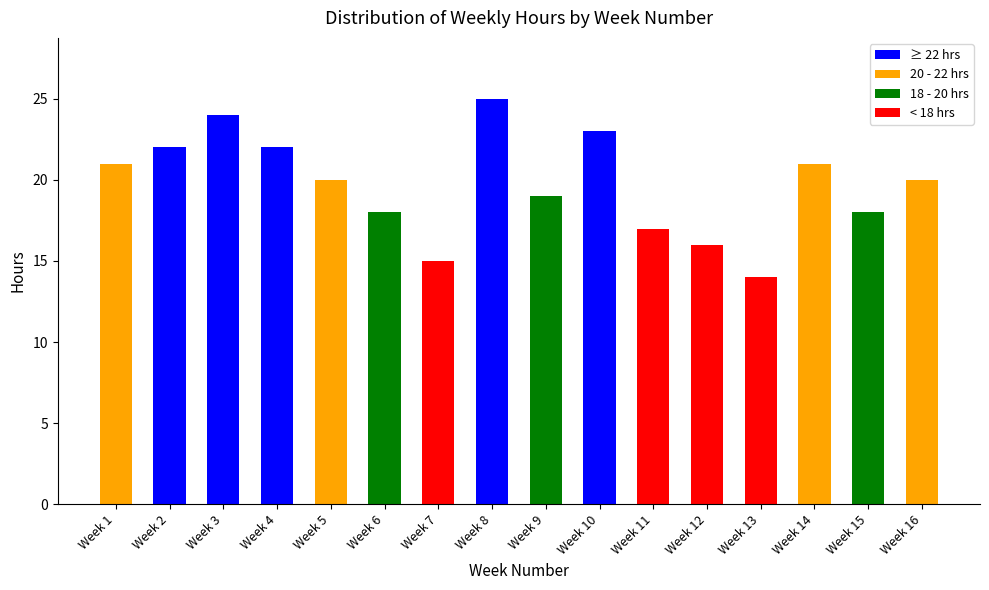

What is the average value?

20